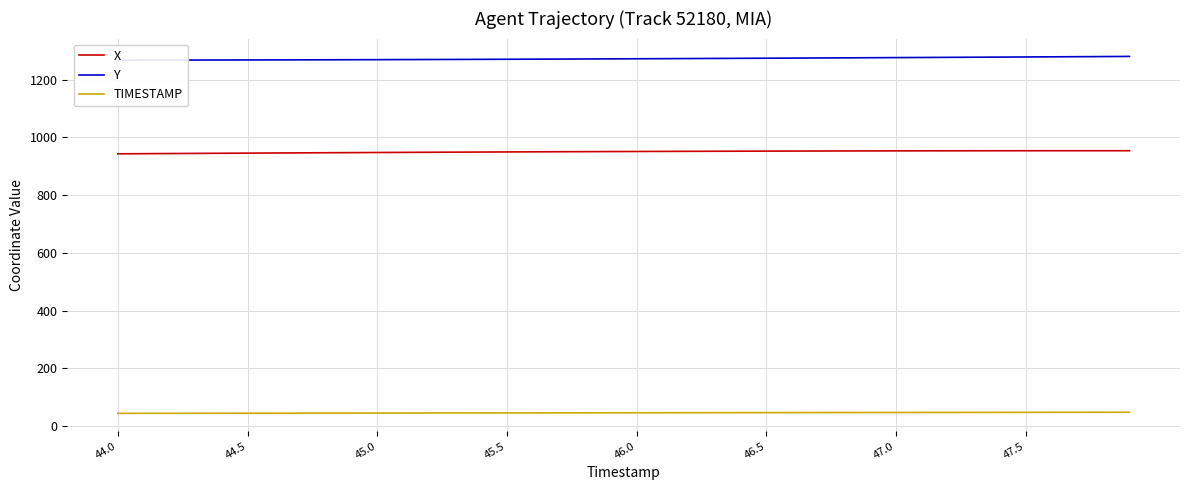

True or false: X has a value of 348.9 at 45.5.

False